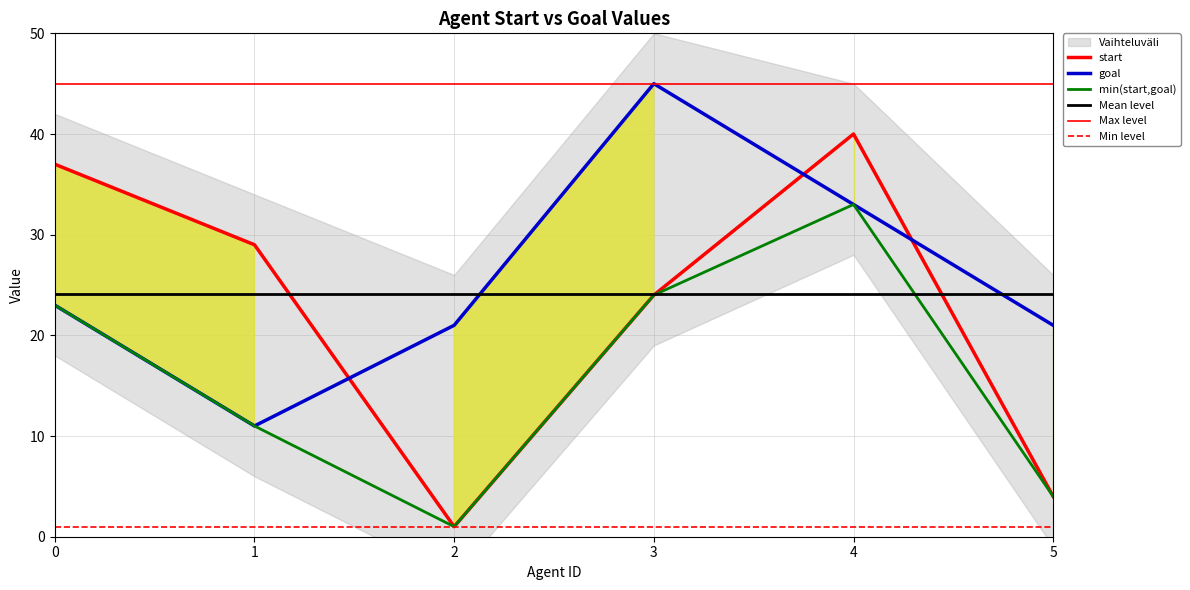

How many interior local valleys does the goal series have?

1